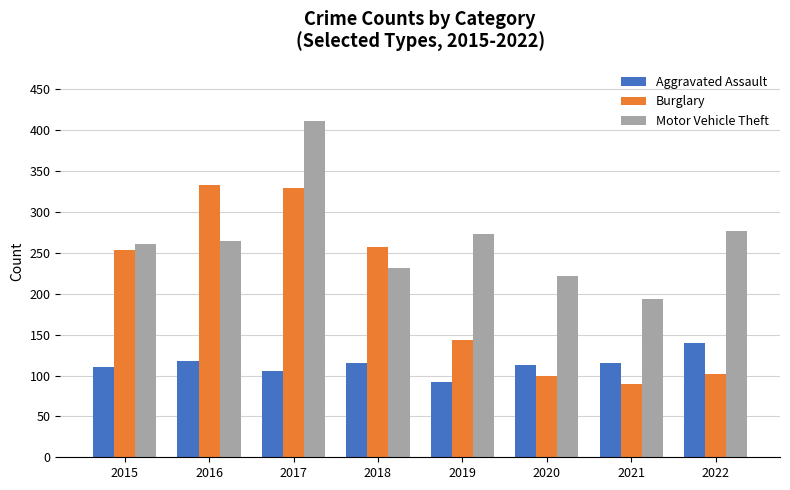

What is the sum of all Burglary values?

1608